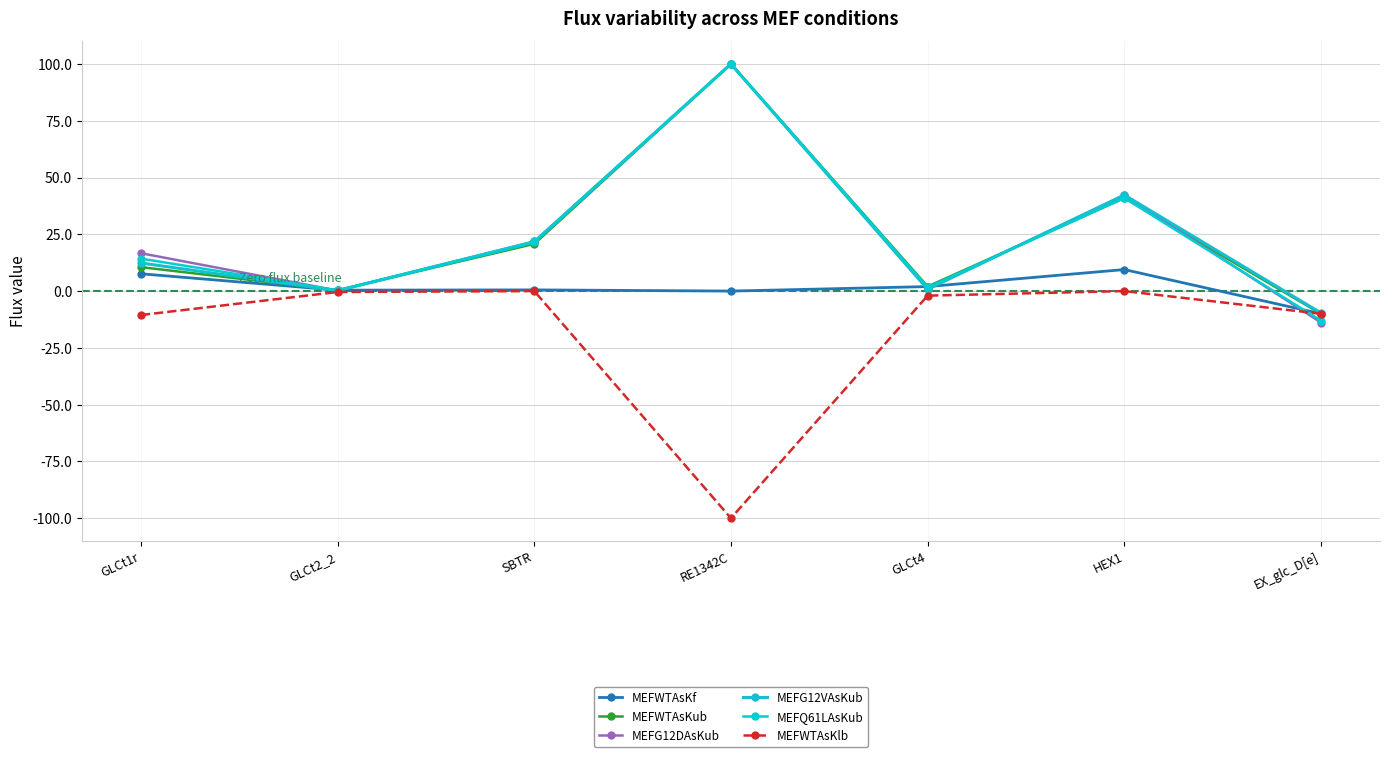

At which category does MEFWTAsKlb reach its first local peak?

SBTR